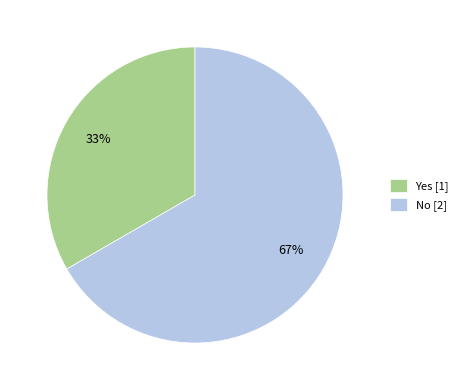

To the nearest percent, what portion does No represent?

67%